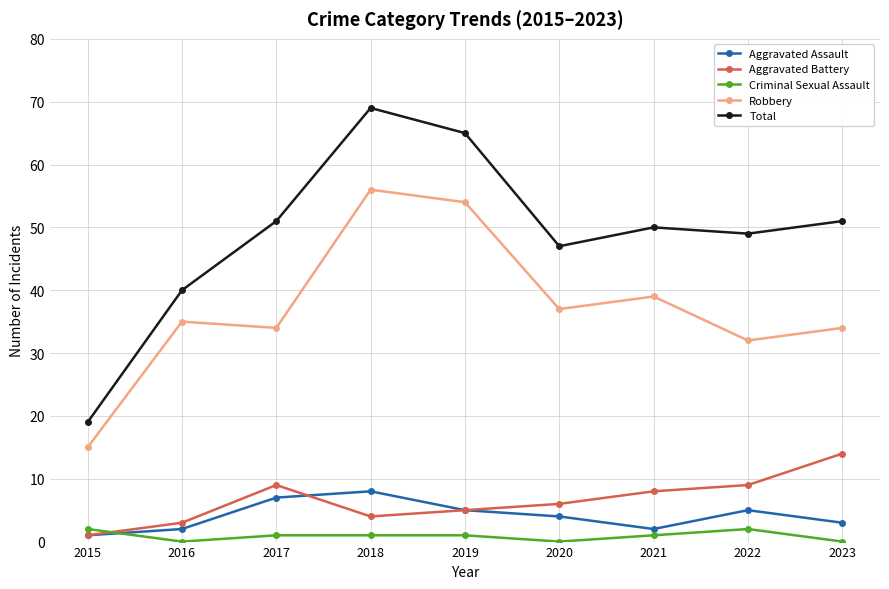

What is the value of the Robbery point at the 8th from the left?

32